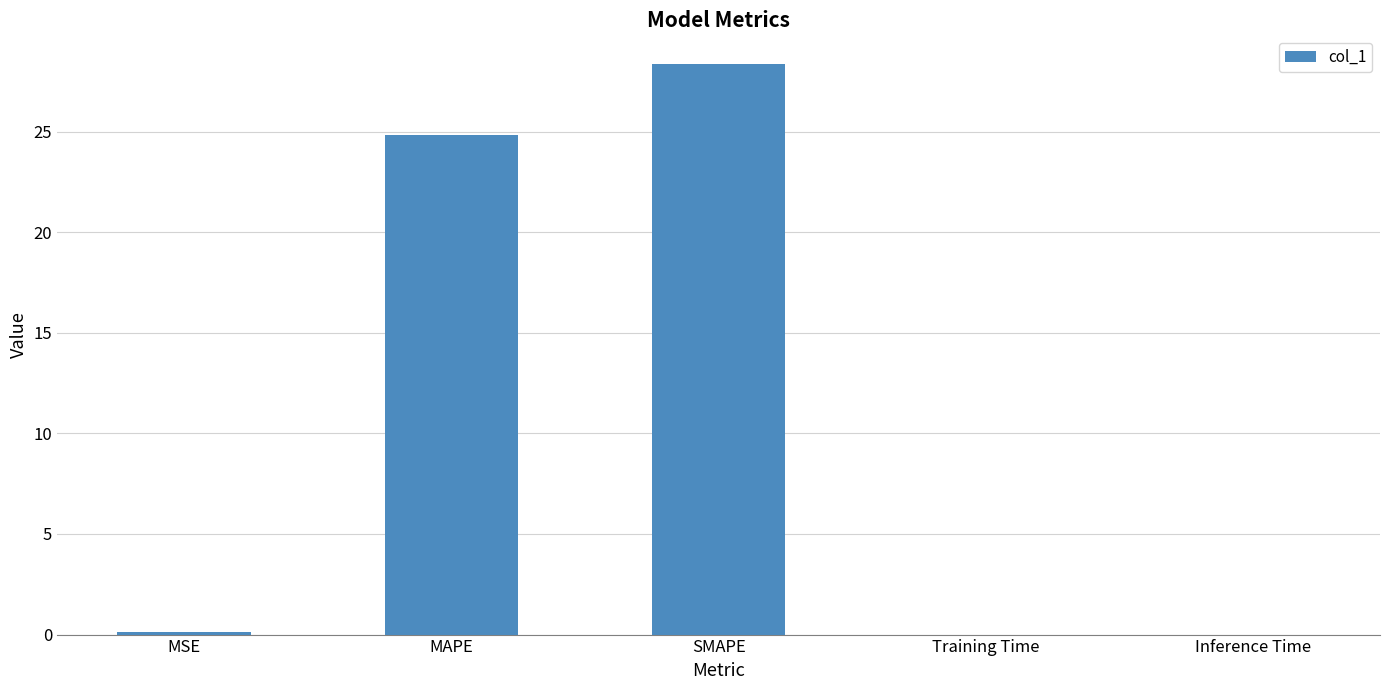

Where is the data nearest to the value 14?

MAPE